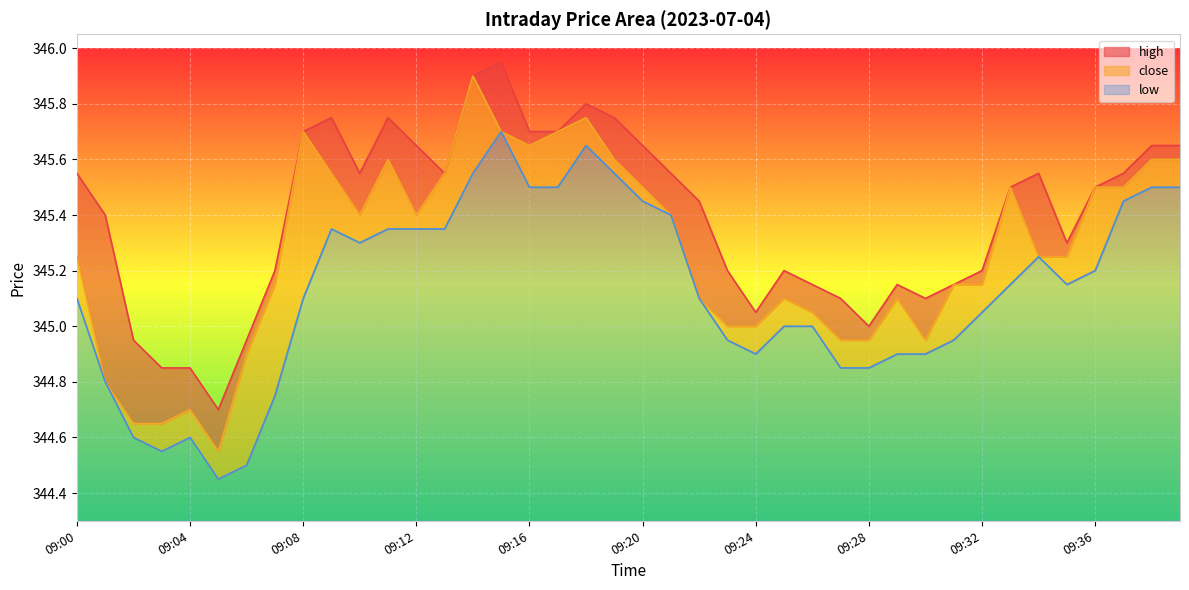

At how many categories does at least one series exceed 345?

34